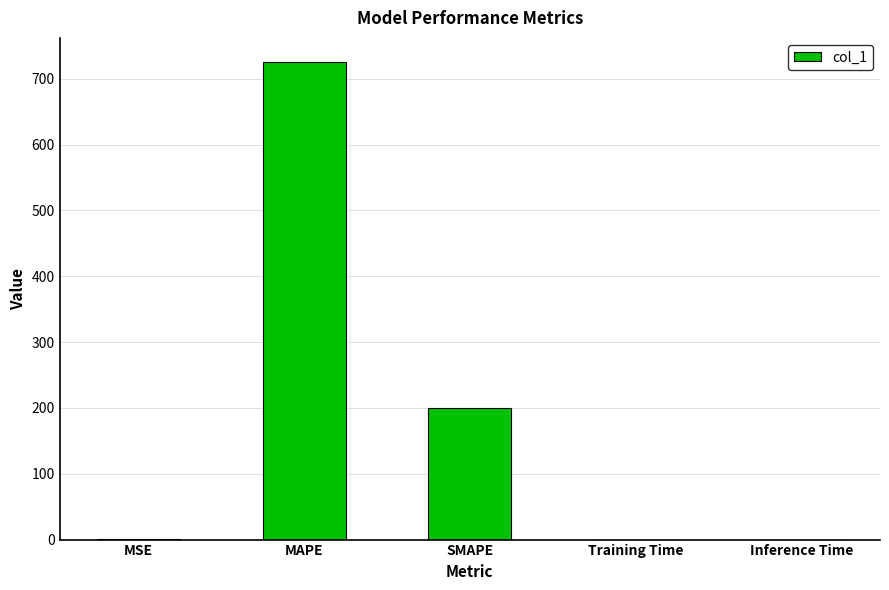

Read the value at MSE.

1.2